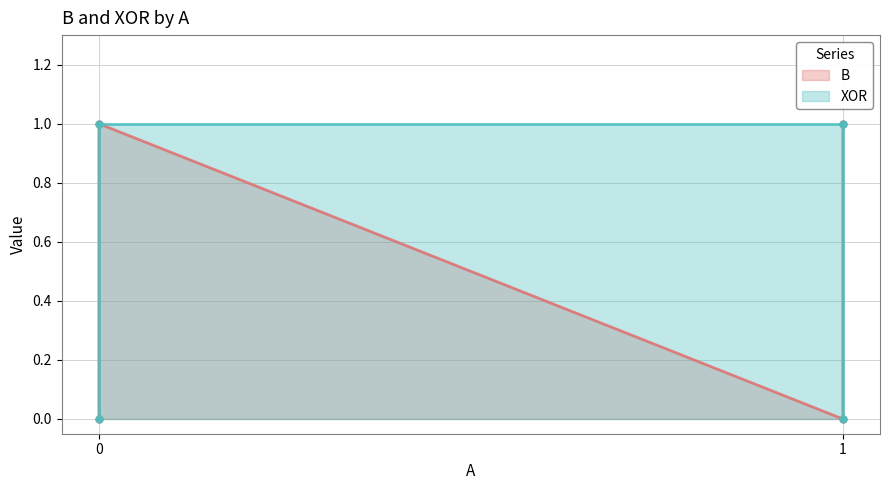

What are all the series names shown in the legend?

B, XOR